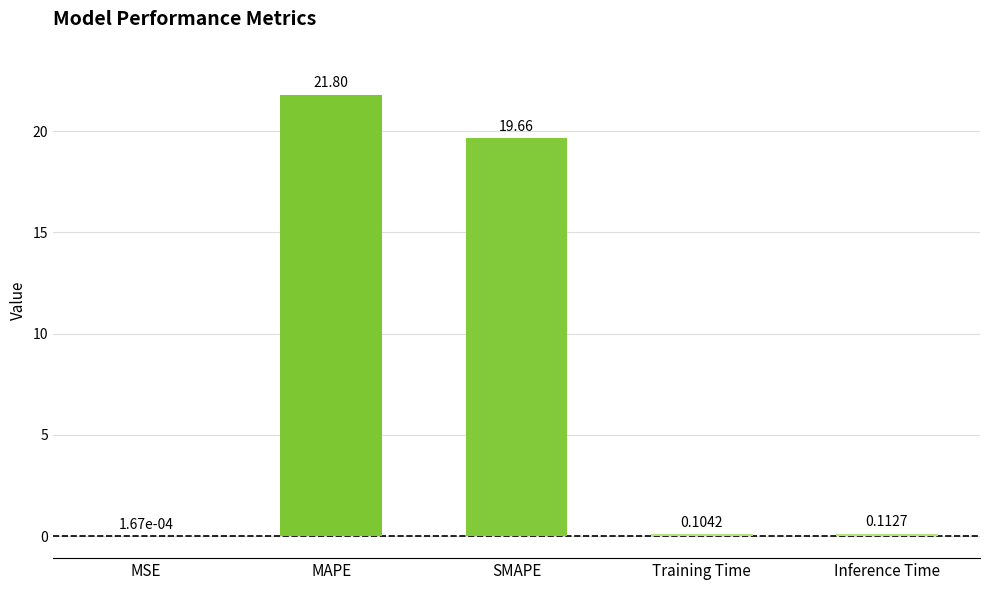

What is the sum of all values?

41.7